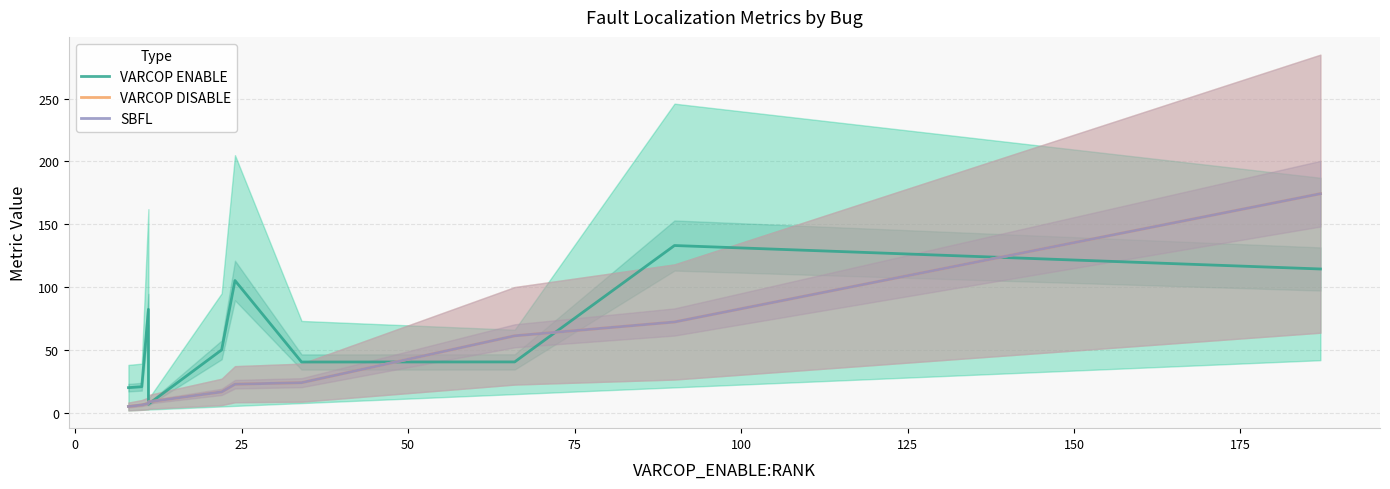

How many series are shown in this chart?

3